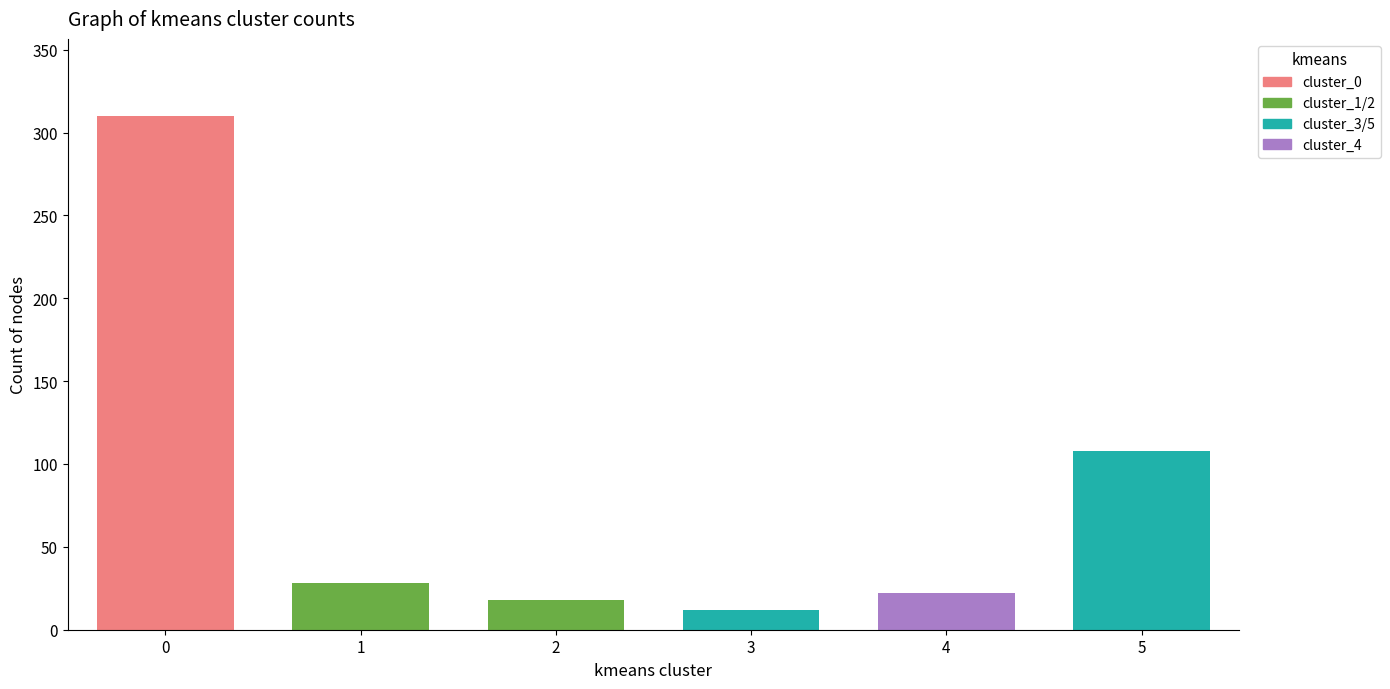

What is the value of the 3rd bar from the left?

18